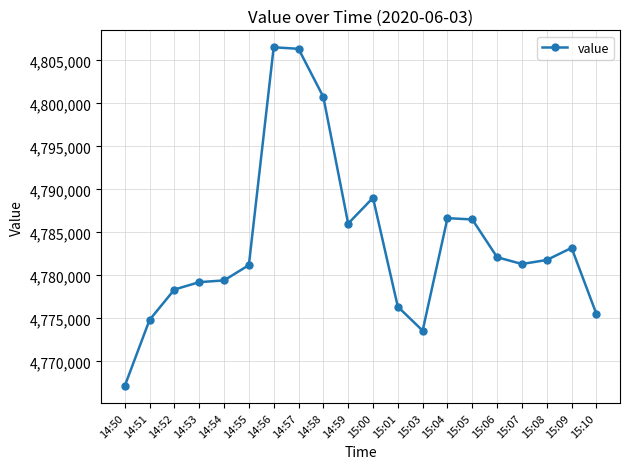

What is the minimum value shown in the chart?

4767142